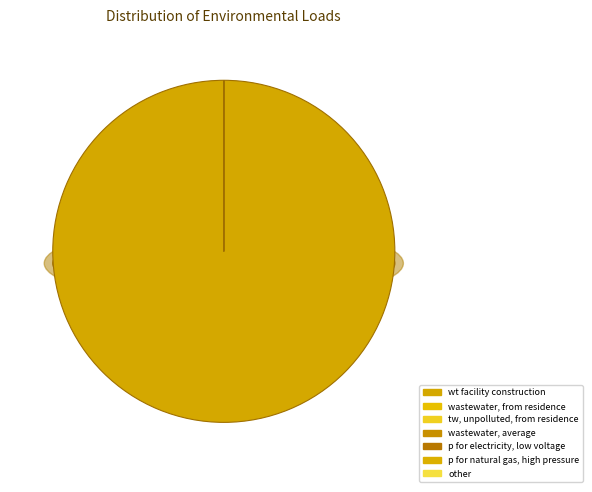

To the nearest percent, what percentage of the pie is wt facility construction?

100%